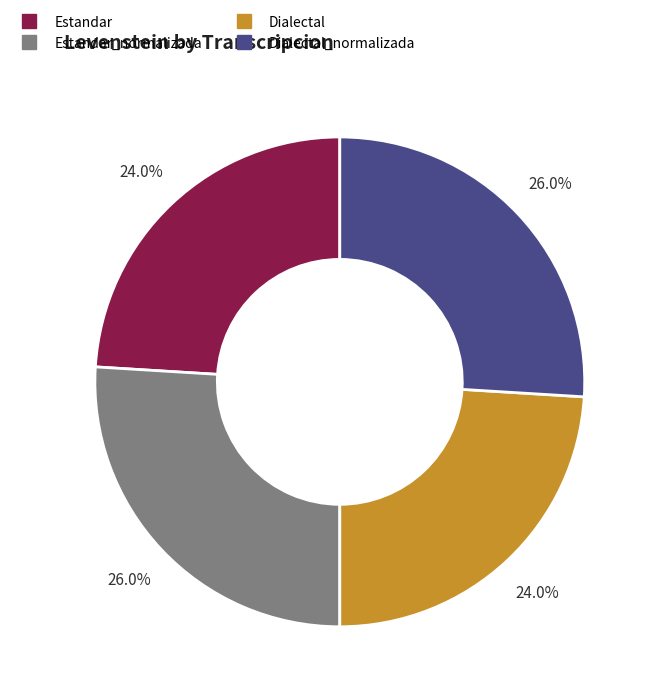

Is there any slice that represents more than half of the pie?

No